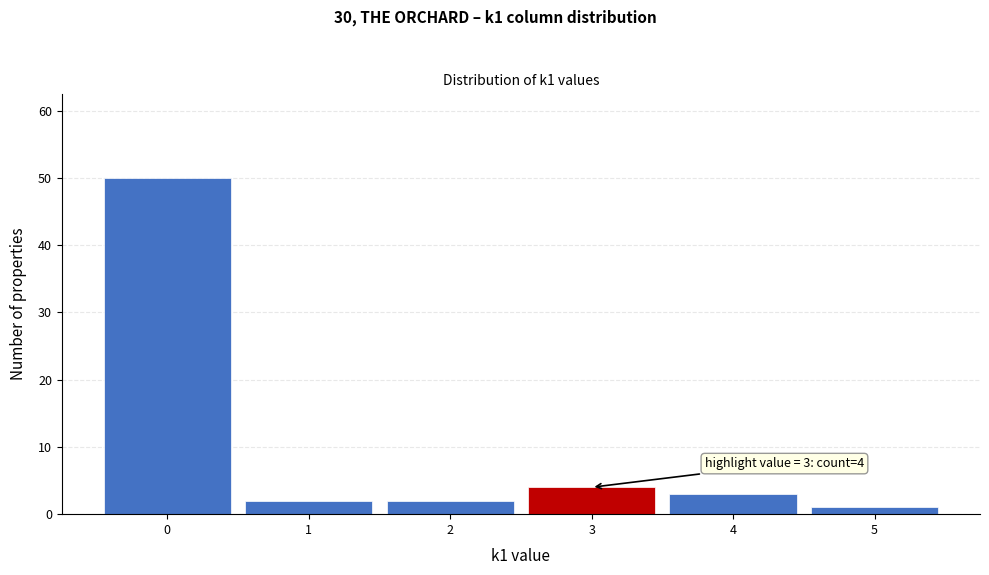

Which range on the x-axis has the tallest bar?

-0.5 to 0.5